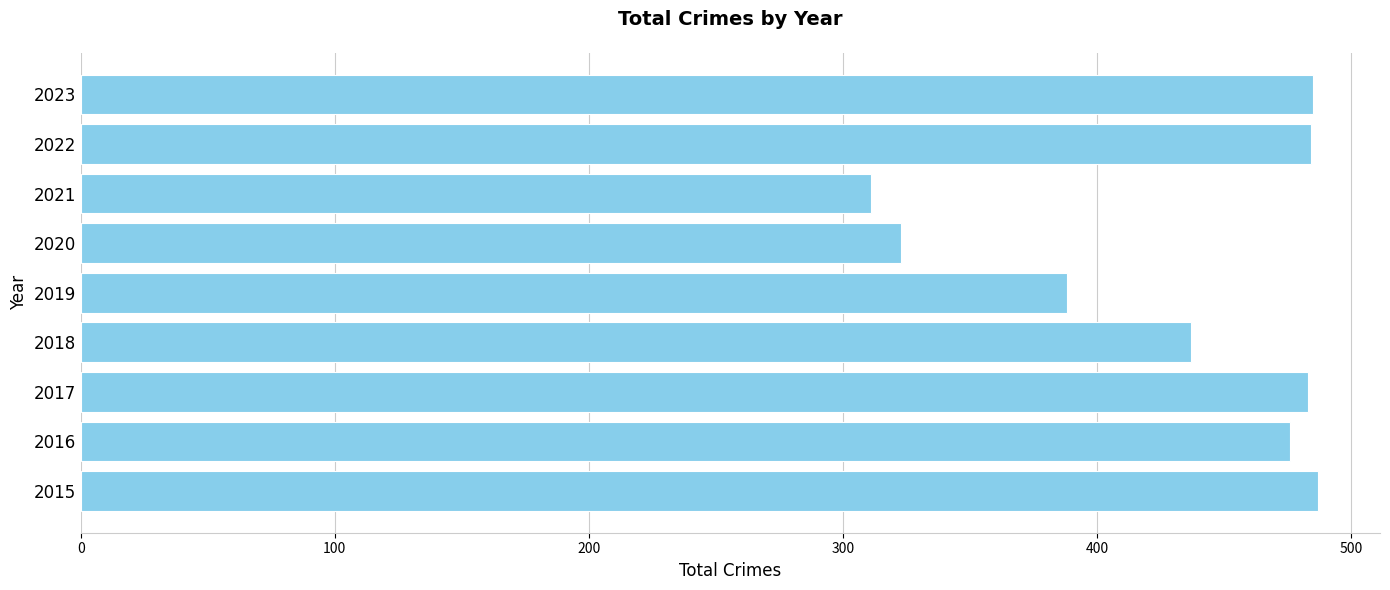

Approximately how many times larger is the value at 2020 compared to 2016?

0.7